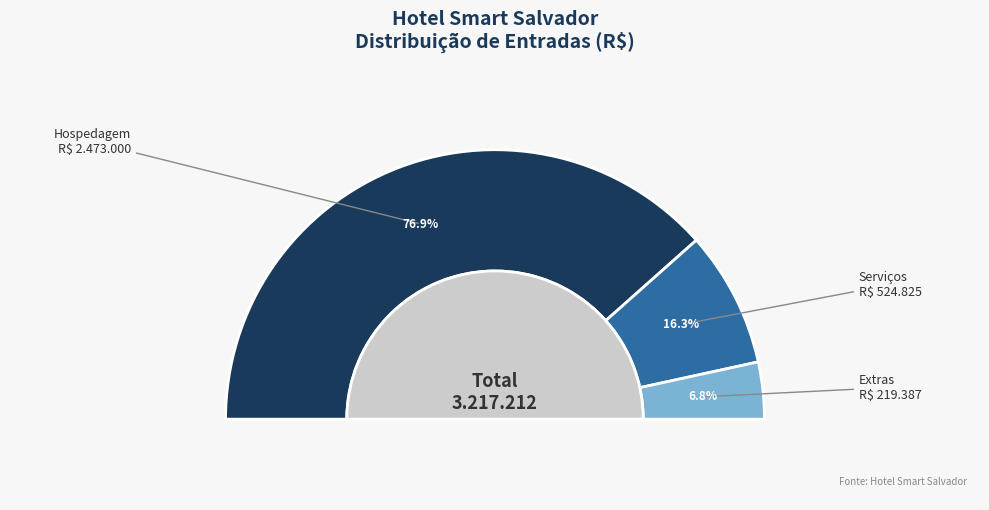

Count the number of slices in the pie.

3